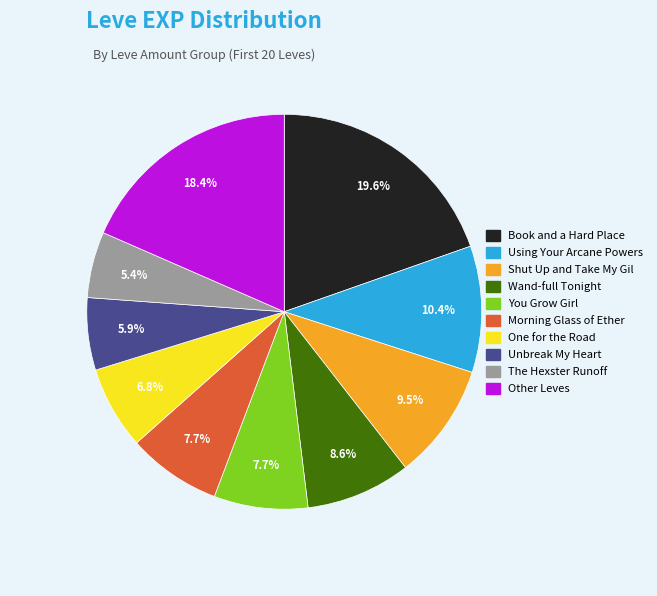

Does any single category account for the majority?

No